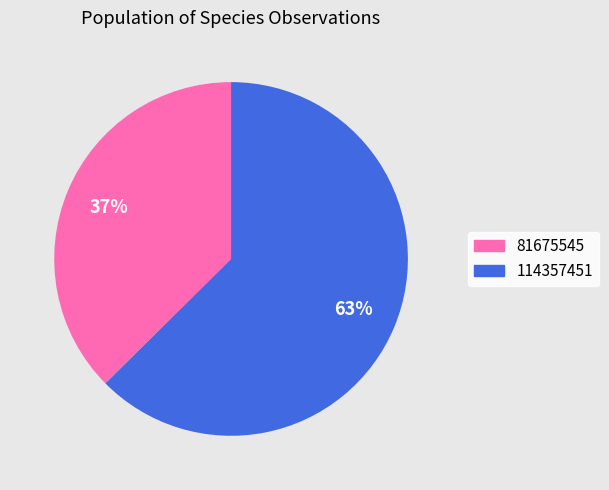

Is the sum of 114357451 and 81675545 greater than half?

Yes